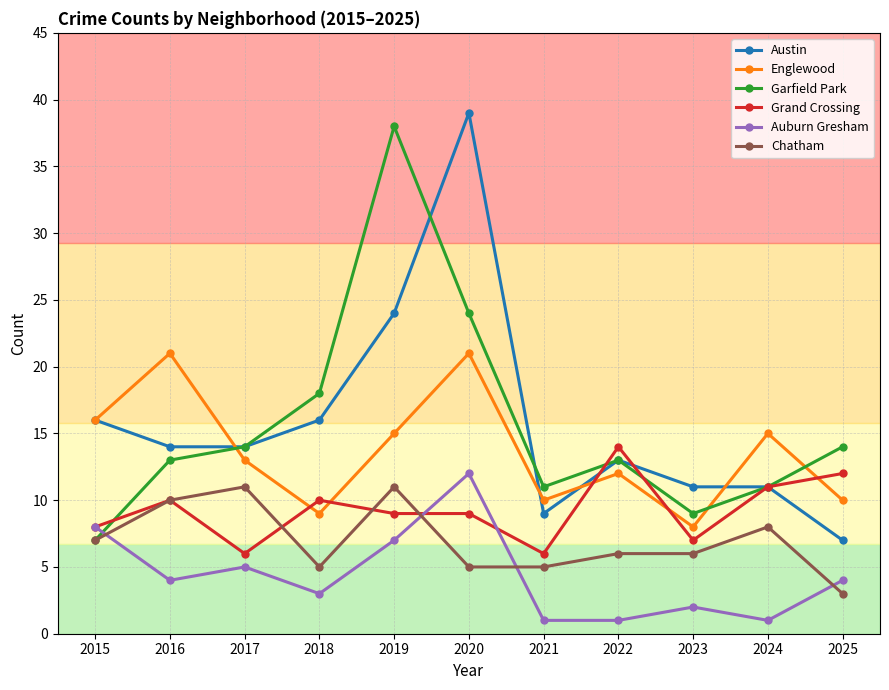

What is the spread (max minus min) of values at 2016?

17